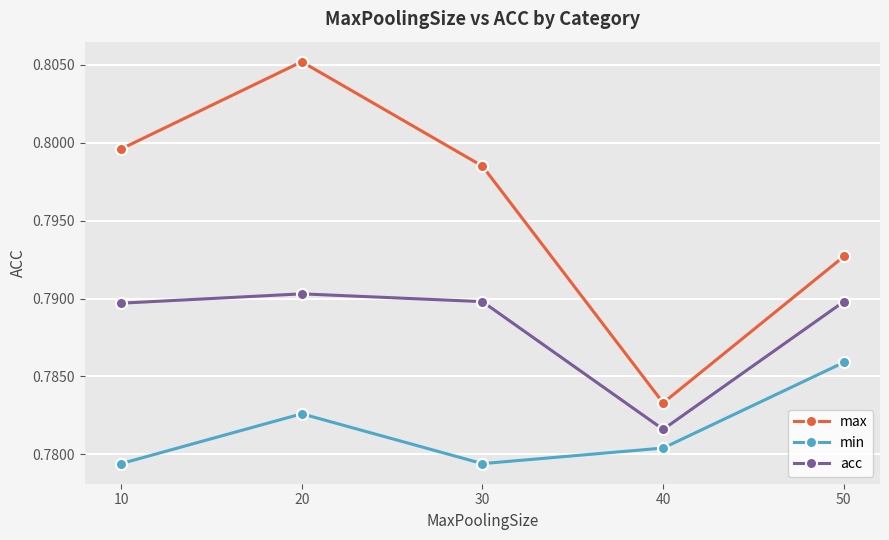

Which series has the largest range (max minus min)?

max